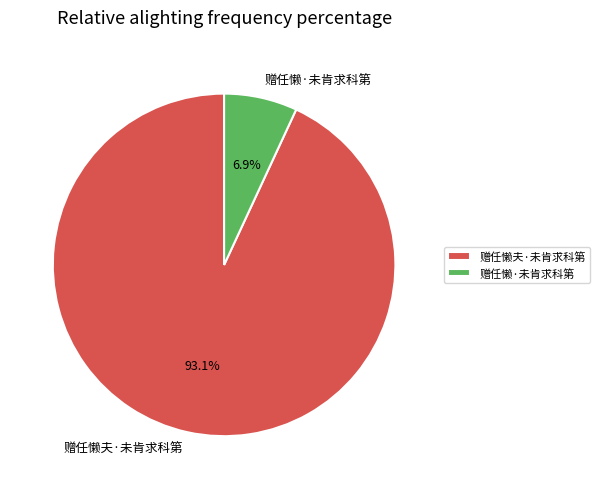

Does 赠任懒夫·未肯求科第 account for over 50% of the chart?

Yes